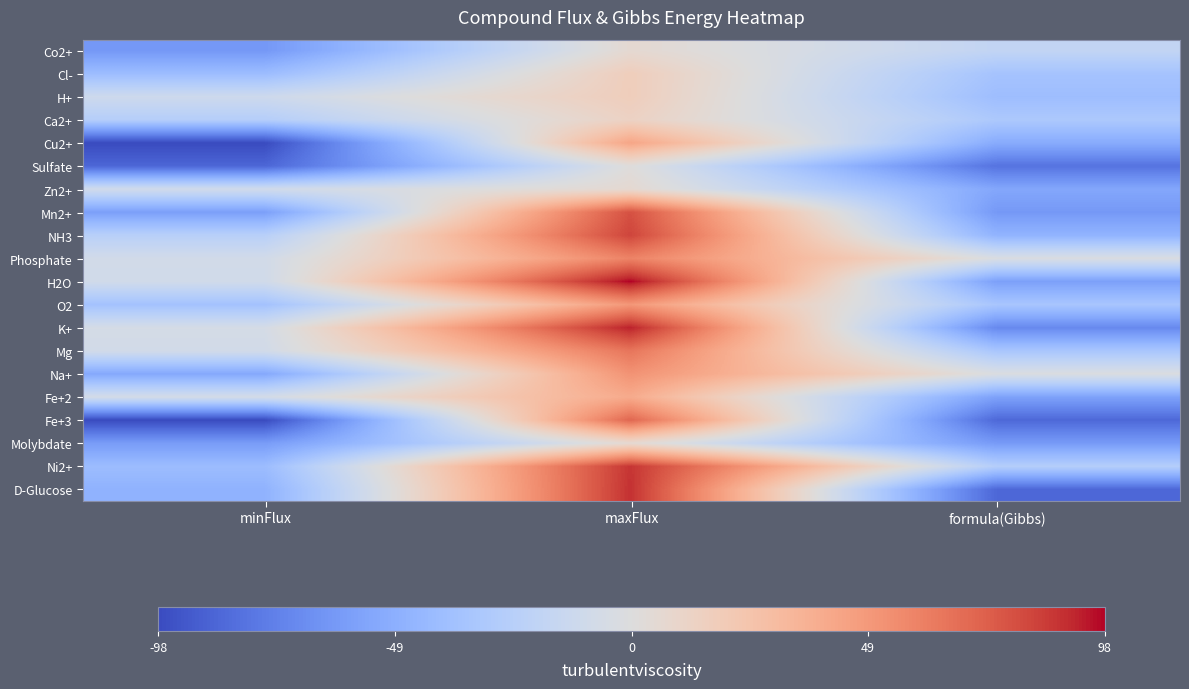

Count the number of categories in the chart.

3